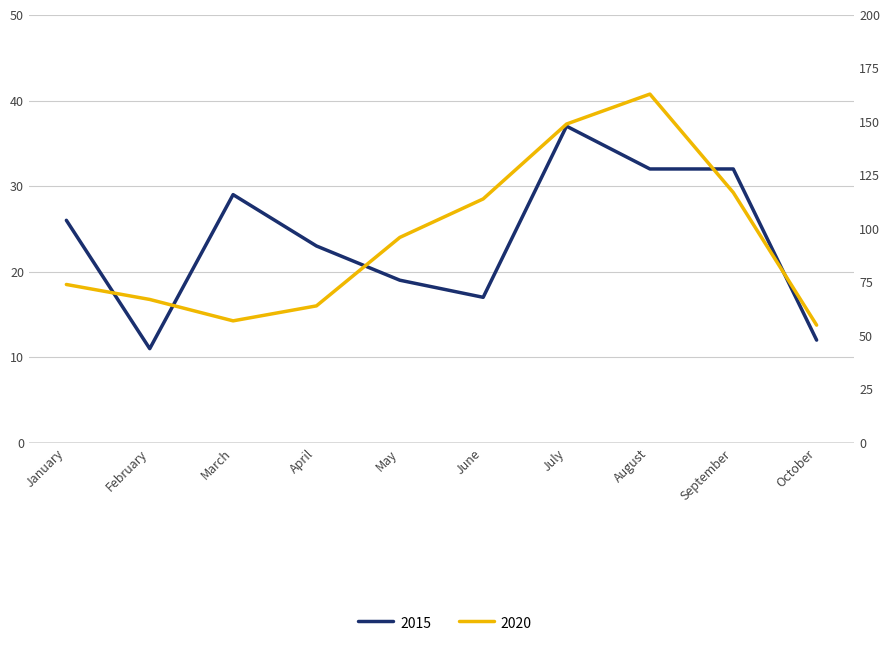

In 2015, how many points are higher than both neighbors (excluding endpoints)?

2